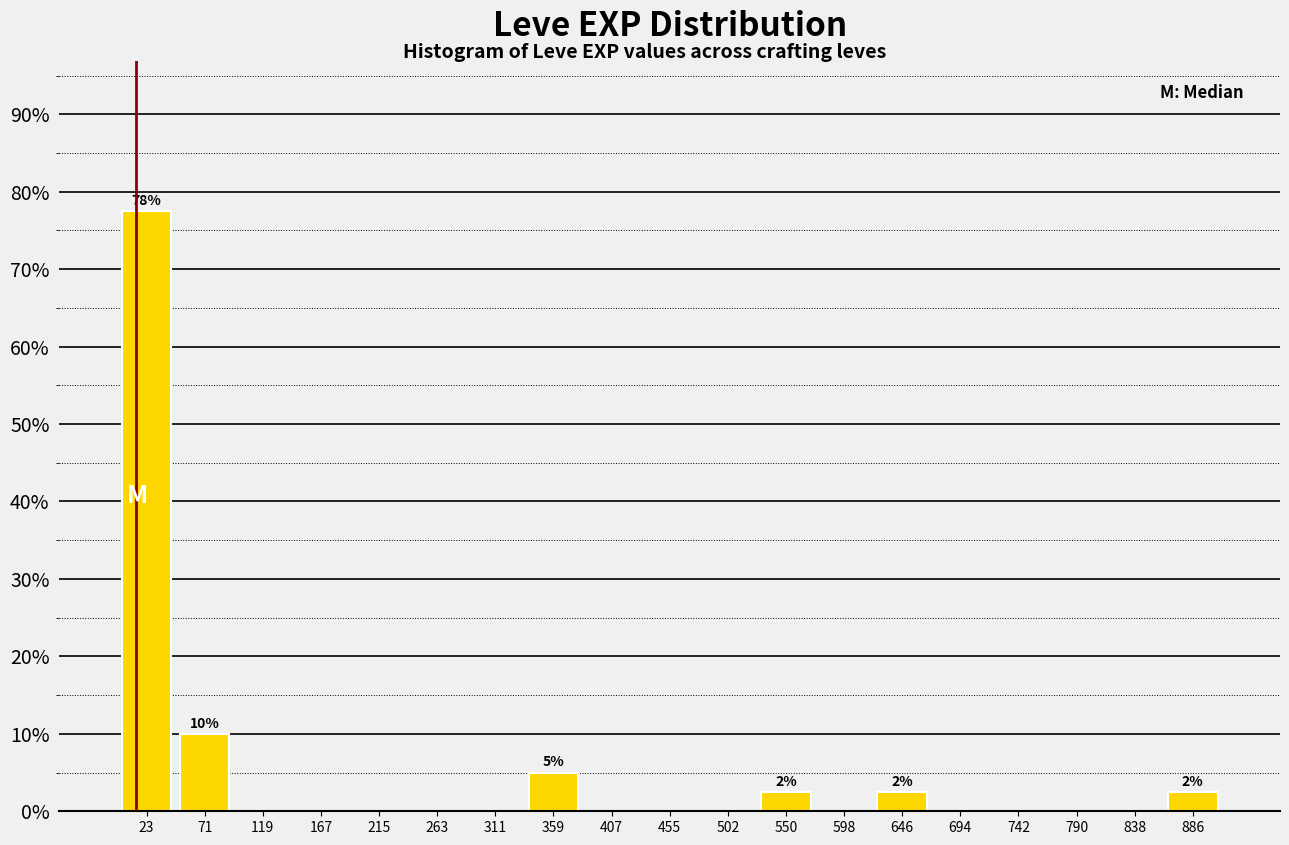

Over which range of the x-axis is the bar tallest?

0 to 50